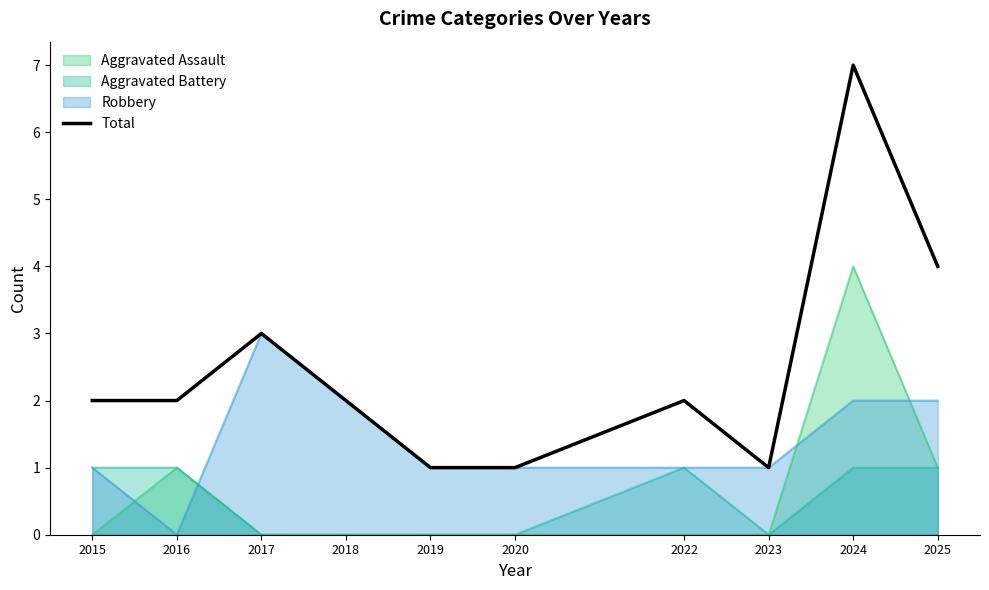

Reading left to right, extract all data points from this chart.

2015=2	2016=2	2017=3	2018=2	2019=1	2020=1	2022=2	2023=1	2024=7	2025=4